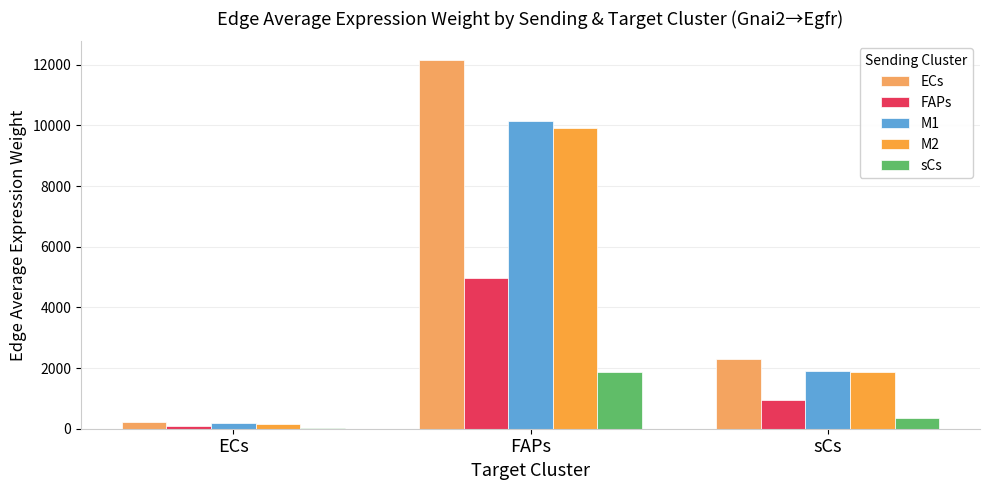

How many data points does each series have?

3